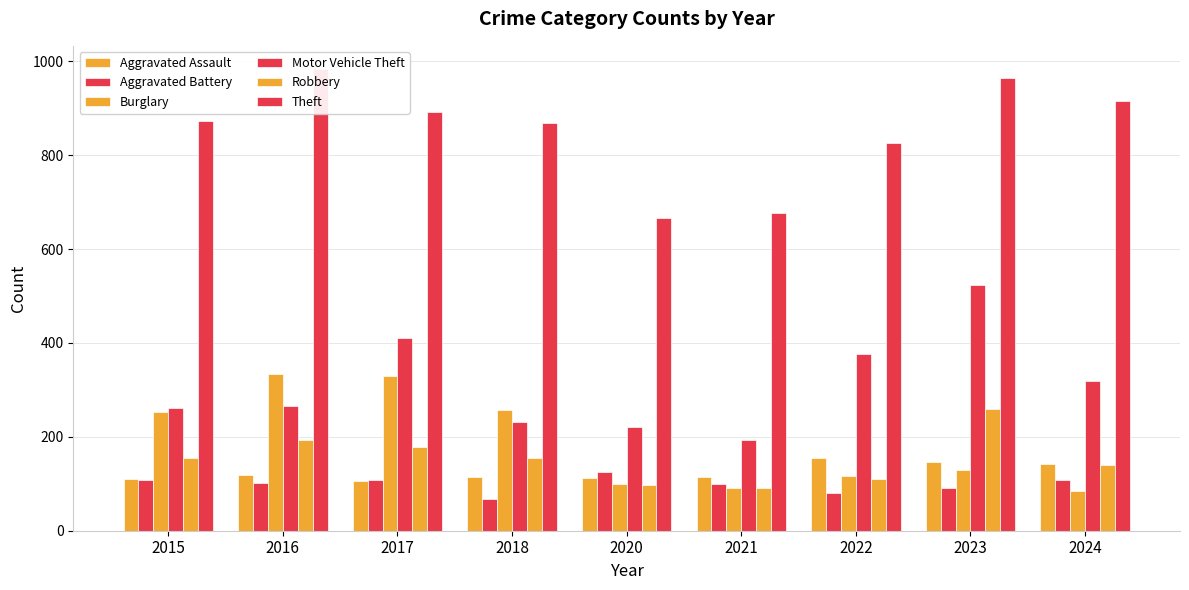

At how many categories does at least one series exceed 917?

2